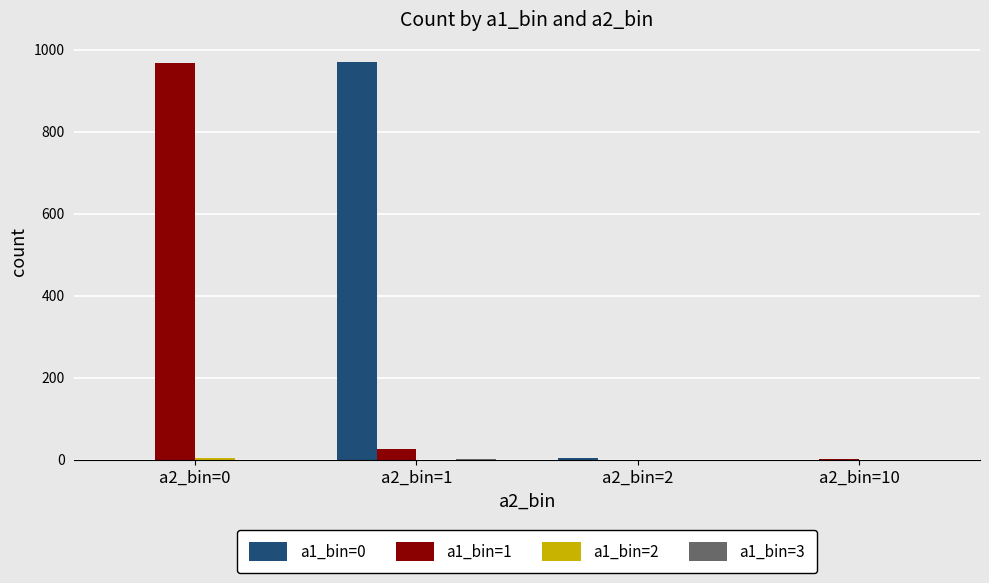

At which label does a1_bin=1 reach its peak?

a2_bin=0